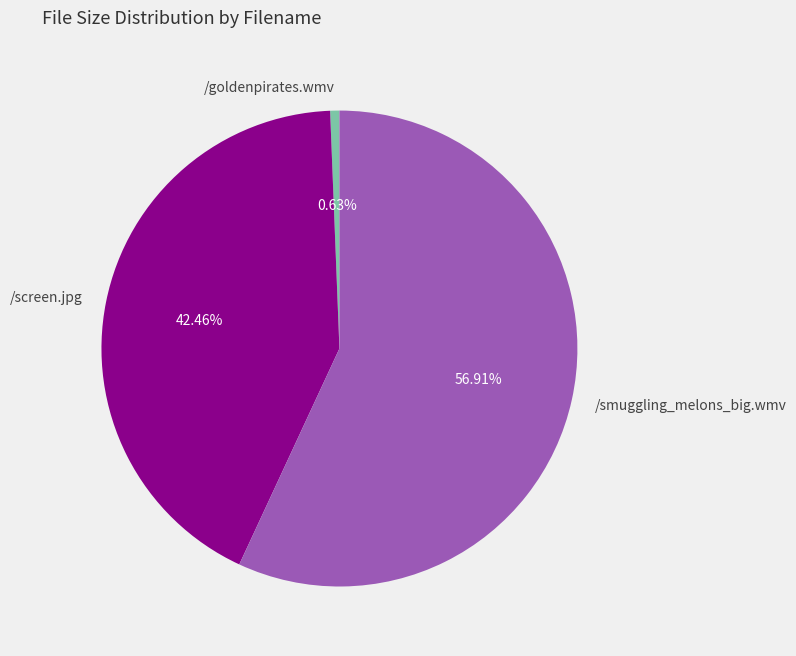

Which slice is the largest?

/smuggling_melons_big.wmv